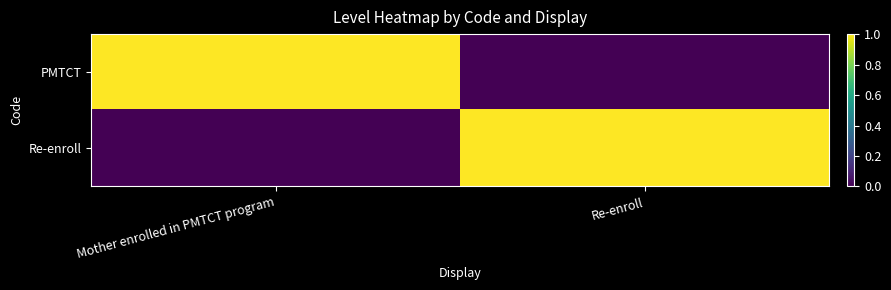

Reading left to right, what are all the values shown in this chart?

PMTCT: Mother enrolled in PMTCT program=1	Re-enroll=0
Re-enroll: Mother enrolled in PMTCT program=0	Re-enroll=1